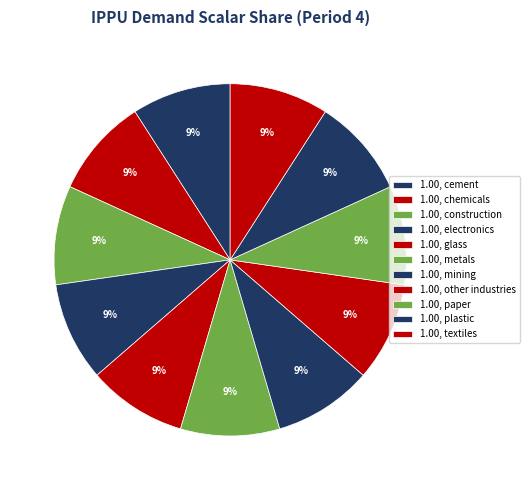

How many segments does this pie chart have?

11